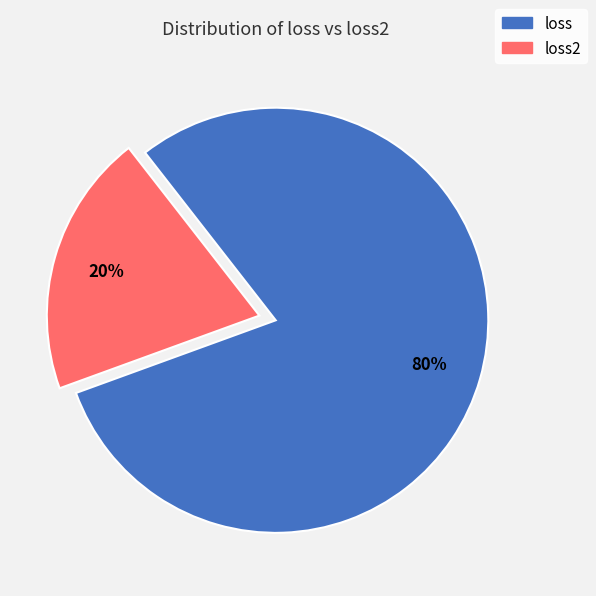

Is the sum of loss2 and loss greater than half?

Yes